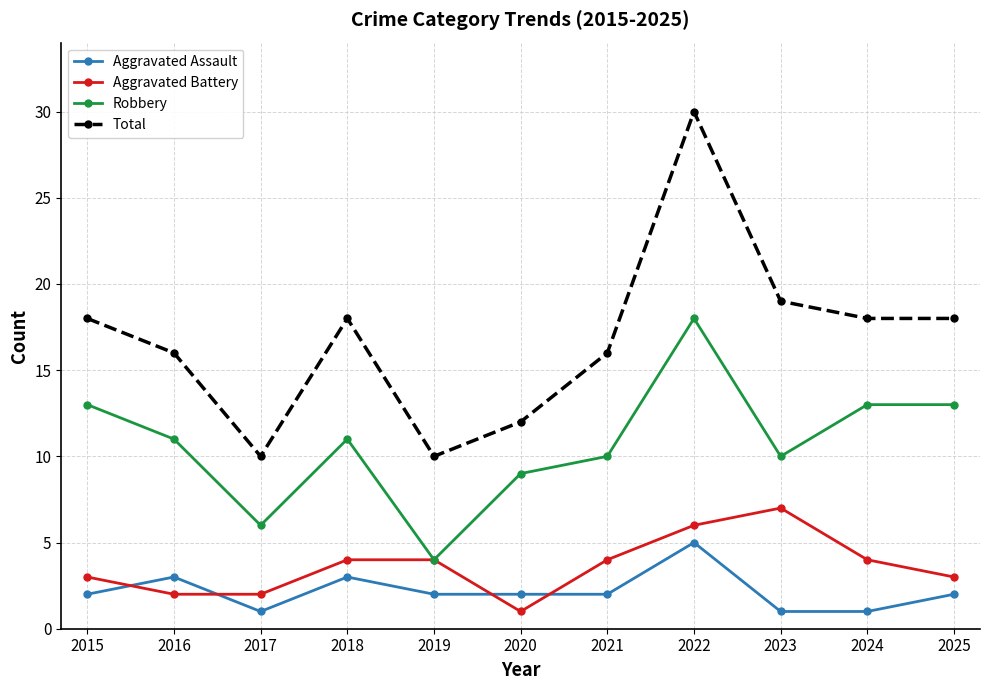

What are all the series names shown in the legend?

Aggravated Assault, Aggravated Battery, Robbery, Total